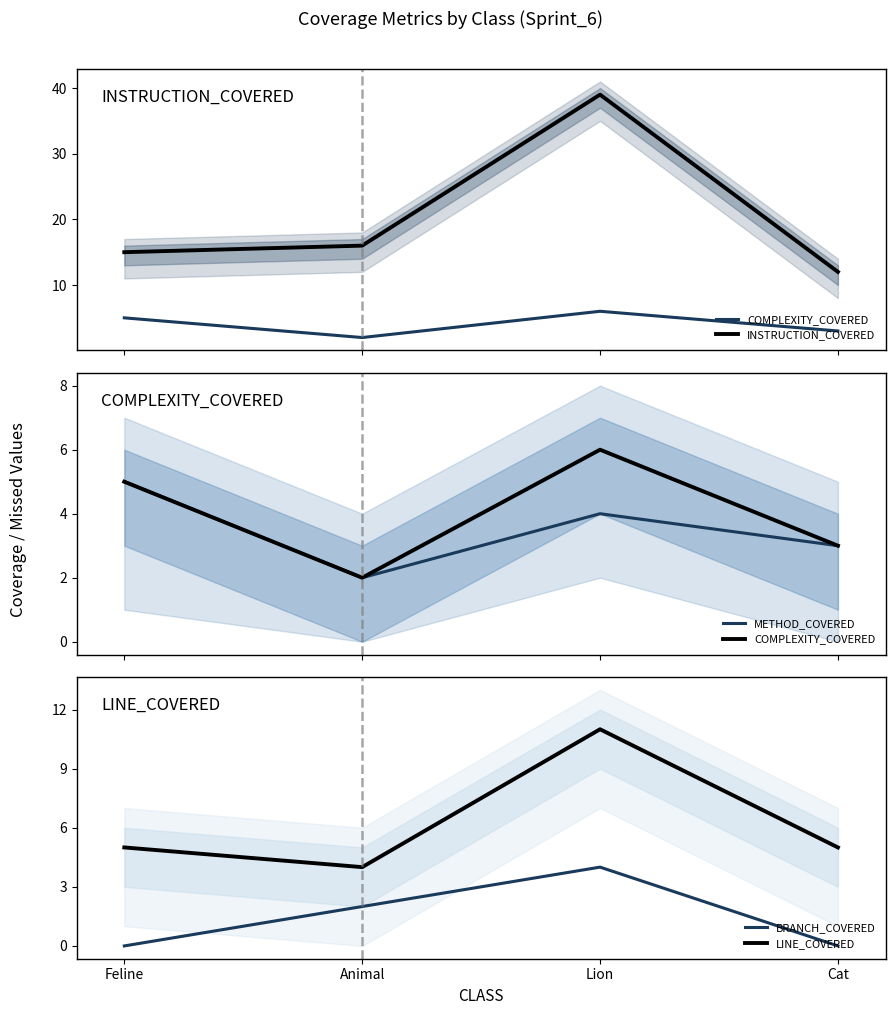

Reading left to right, list all the values displayed in this chart.

COMPLEXITY_COVERED: Feline=5	Animal=2	Lion=6	Cat=3
INSTRUCTION_COVERED: Feline=15	Animal=16	Lion=39	Cat=12
METHOD_COVERED: Feline=5	Animal=2	Lion=4	Cat=3
BRANCH_COVERED: Feline=0	Animal=2	Lion=4	Cat=0
LINE_COVERED: Feline=5	Animal=4	Lion=11	Cat=5